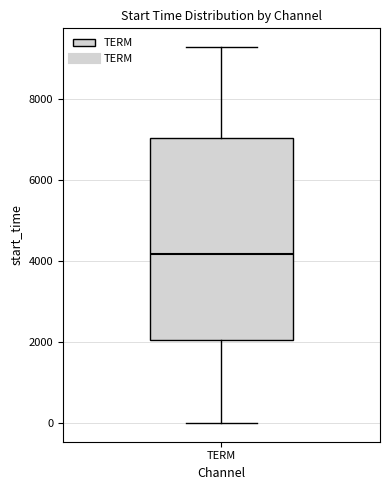

Read this box plot against the y-axis: the position of the median line, the range covered by the box, and the ends of both whiskers. The values are not printed on the chart, so give them approximately, as read against the axis.

median 4200, box 2000 to 7000, whiskers 0 to 9200